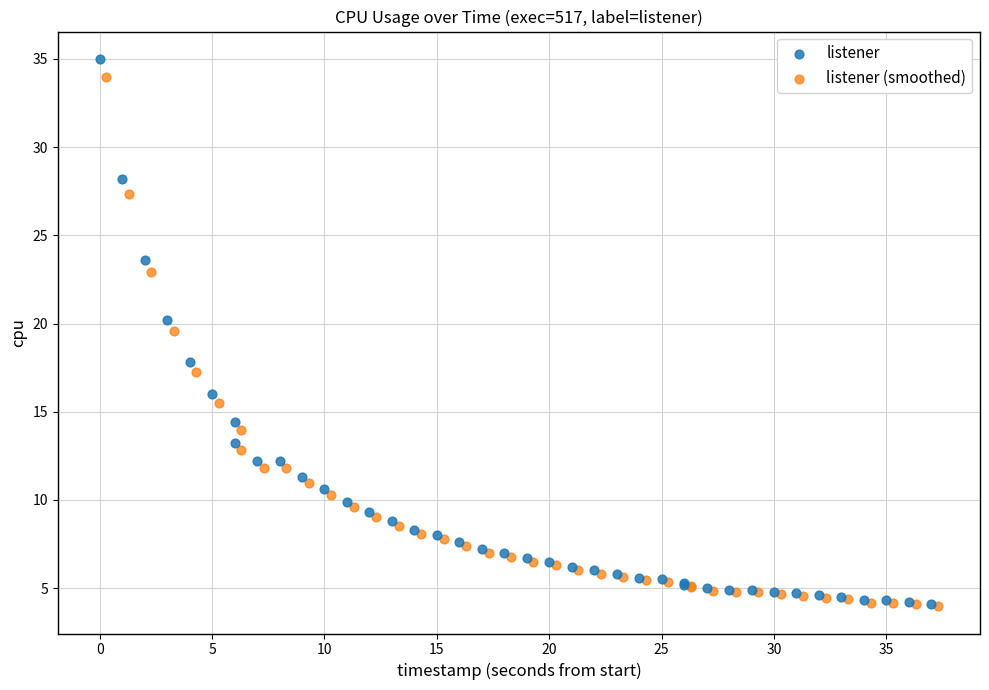

What are all the series names shown in the legend?

listener, listener (smoothed)